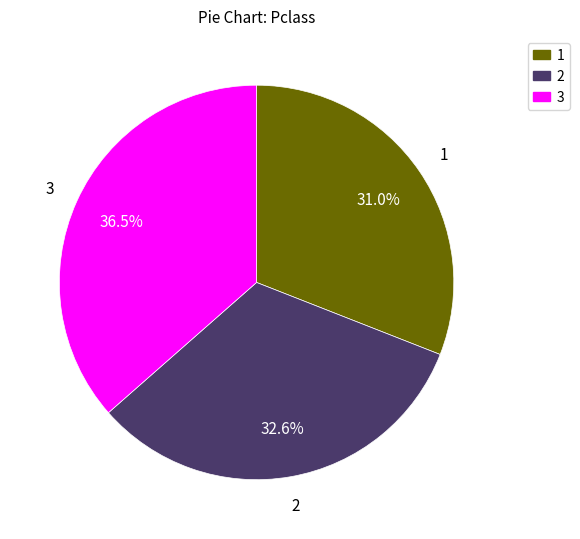

Is there any slice that represents more than half of the pie?

No